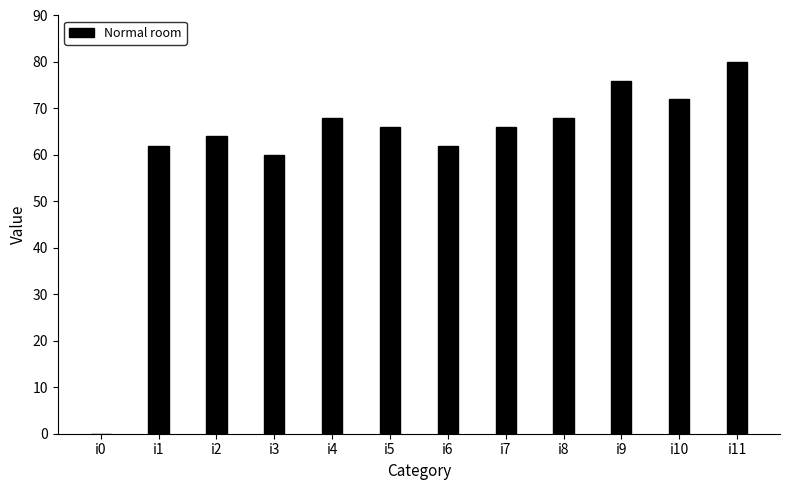

Are the bars horizontal?

No